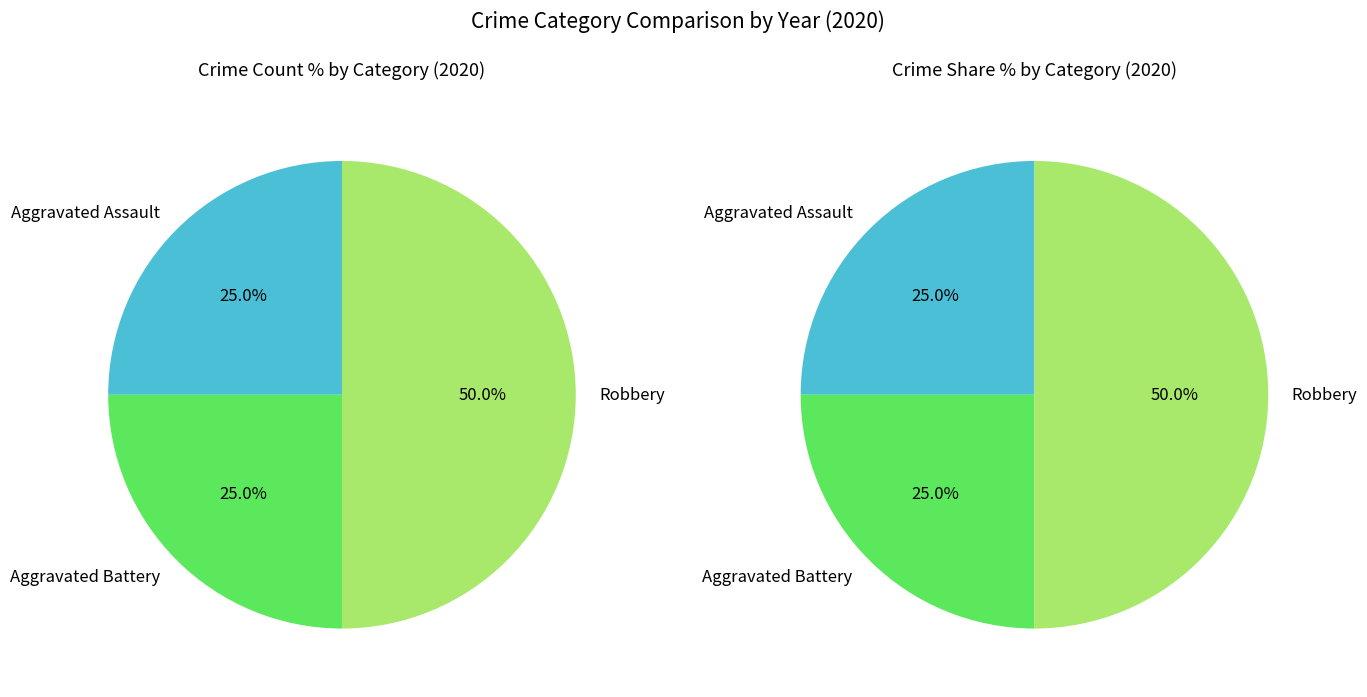

Does any single category account for the majority?

No